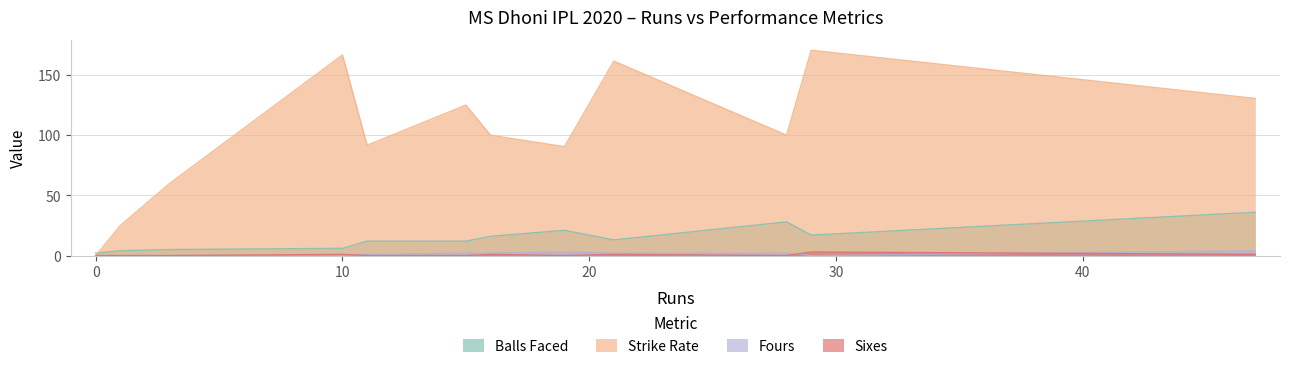

How many lines are shown in the chart?

4